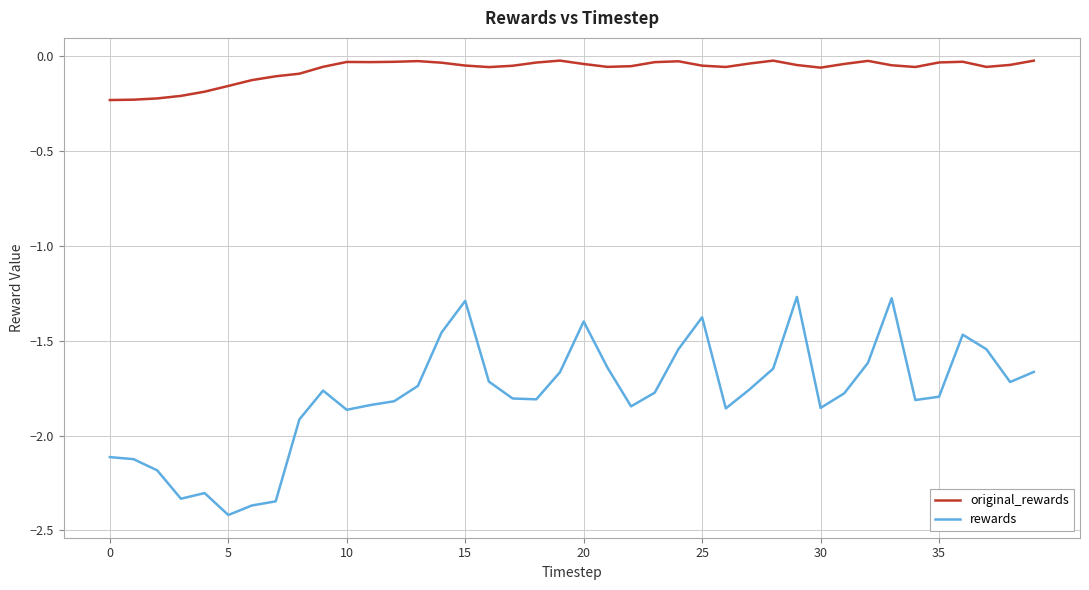

True or false: rewards and original_rewards intersect in this chart.

False